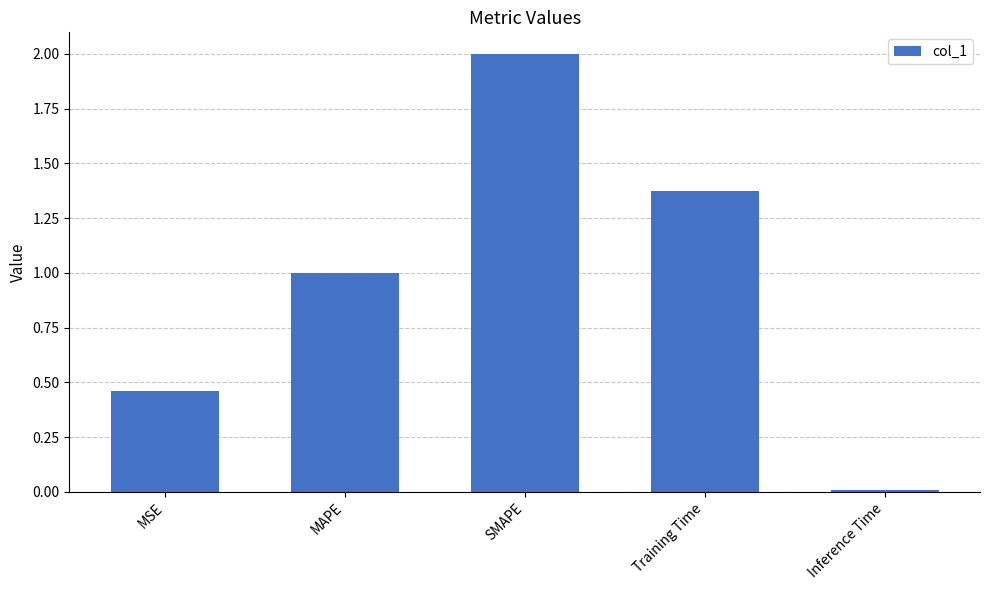

Is it true that the value at MSE is 0.7?

False